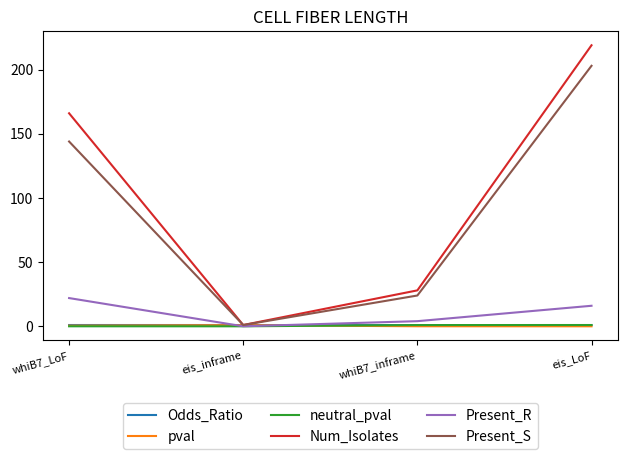

Which series has the largest range (max minus min)?

Num_Isolates